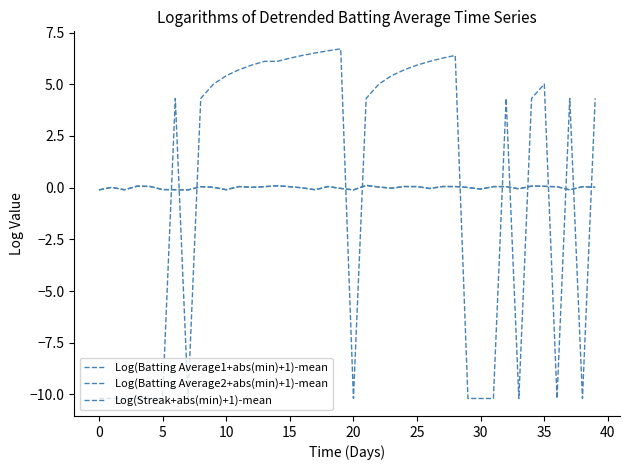

How many lines are shown in the chart?

3